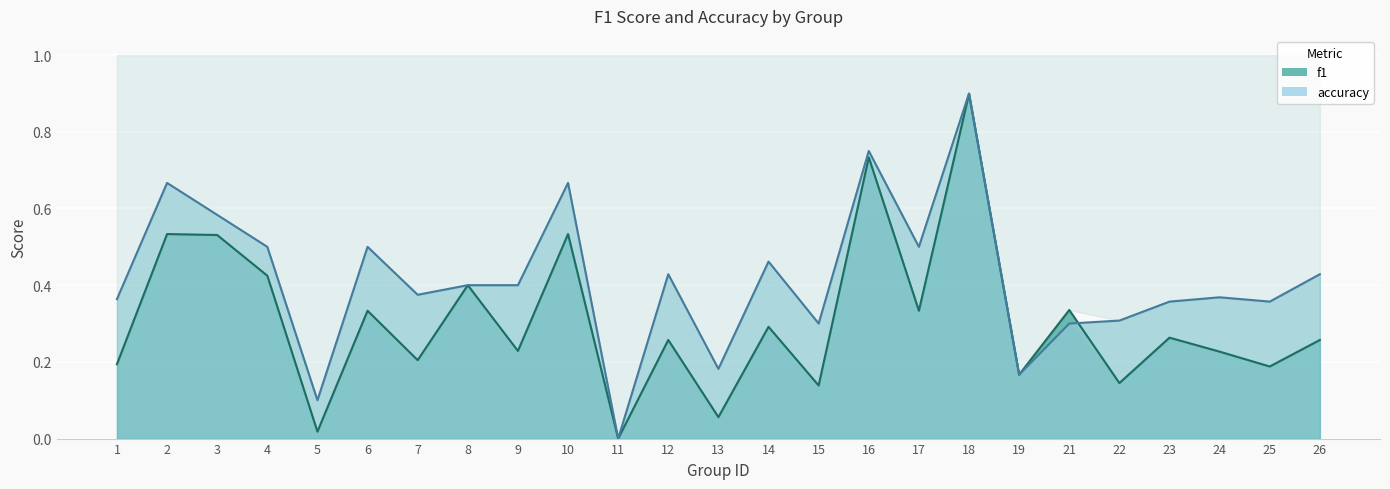

True or false: f1 has more than 0 points higher than both neighbors.

True